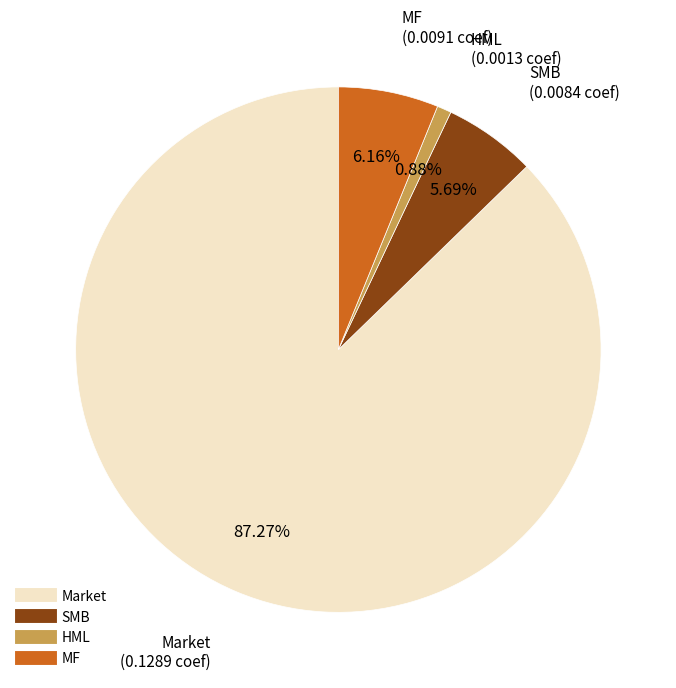

What is the largest slice in the pie chart?

Market